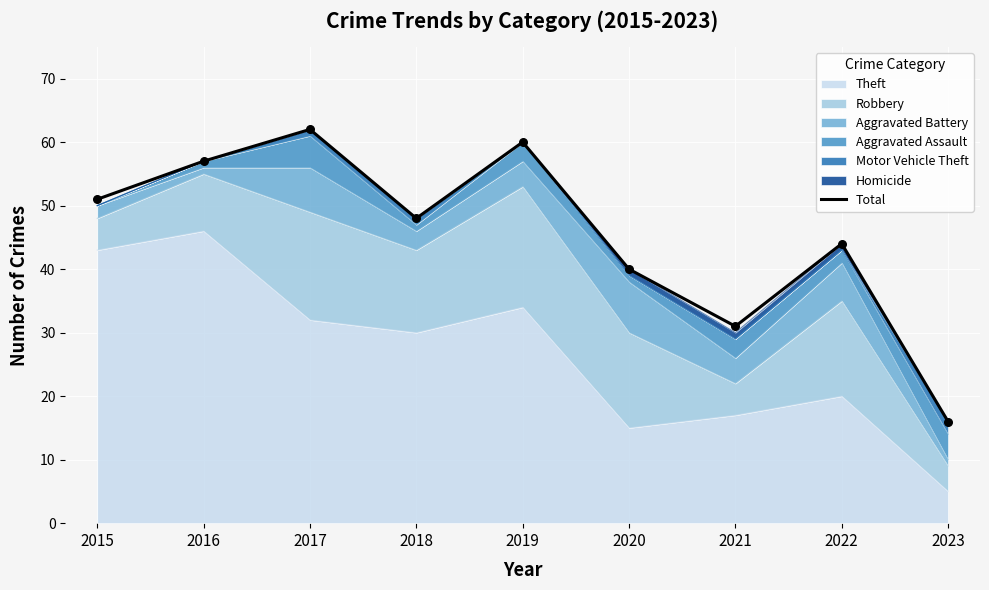

What is the ratio of the value at 2020 to the value at 2018?

0.8